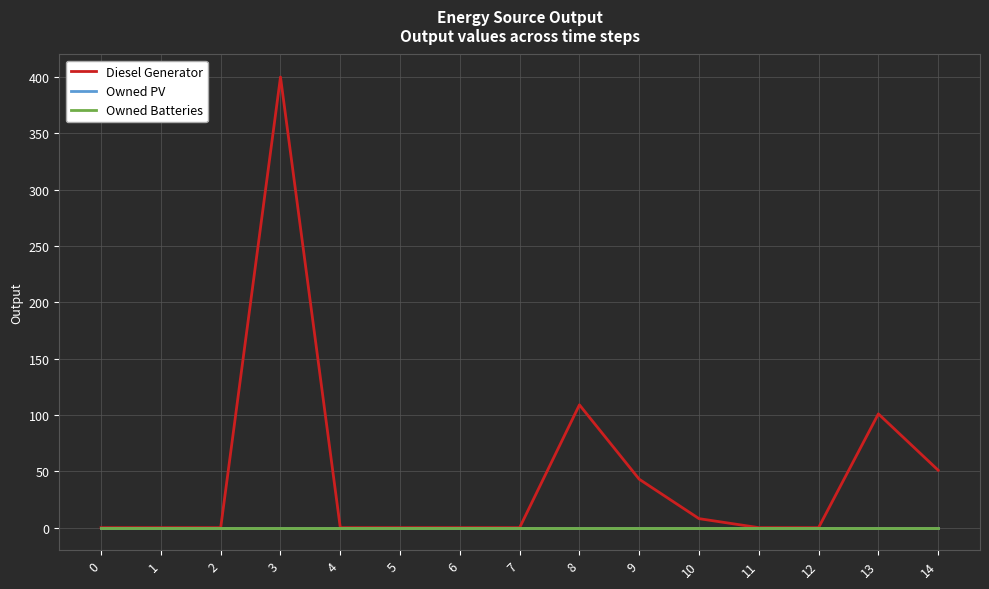

List the series in order of their peak value, highest first.

Diesel Generator, Owned PV, Owned Batteries